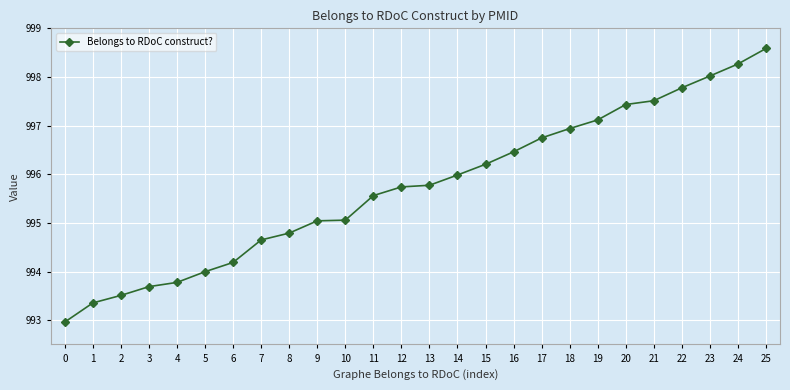

What is the change in value from 8 to 16?

+1.7